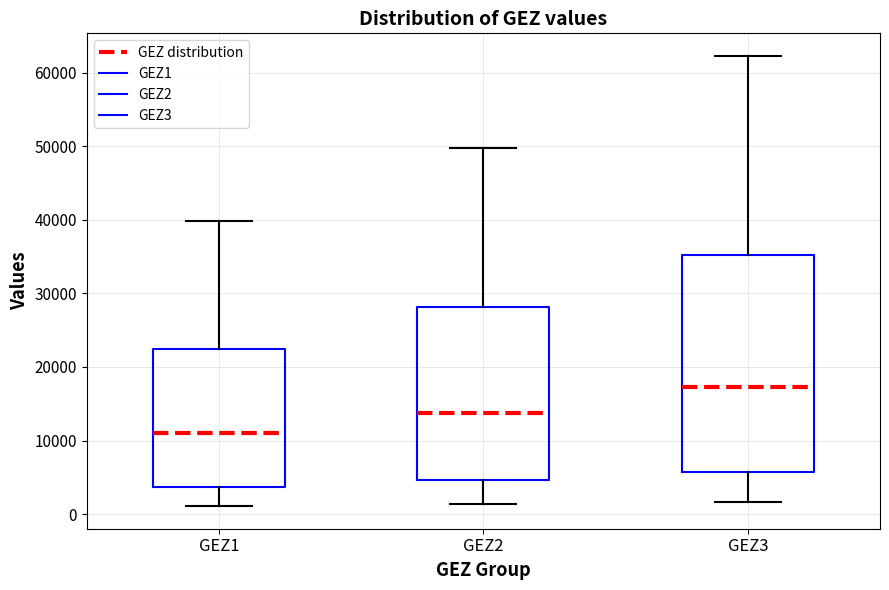

Reading left to right, read every box against the y-axis: the position of its median line, the range the box covers, and the ends of its whiskers. The values are not printed on the chart, so give them approximately, as read against the axis.

GEZ1: median 11000, box 4000 to 23000, whiskers 1000 to 40000
GEZ2: median 14000, box 5000 to 28000, whiskers 1000 to 50000
GEZ3: median 17000, box 6000 to 35000, whiskers 2000 to 62000